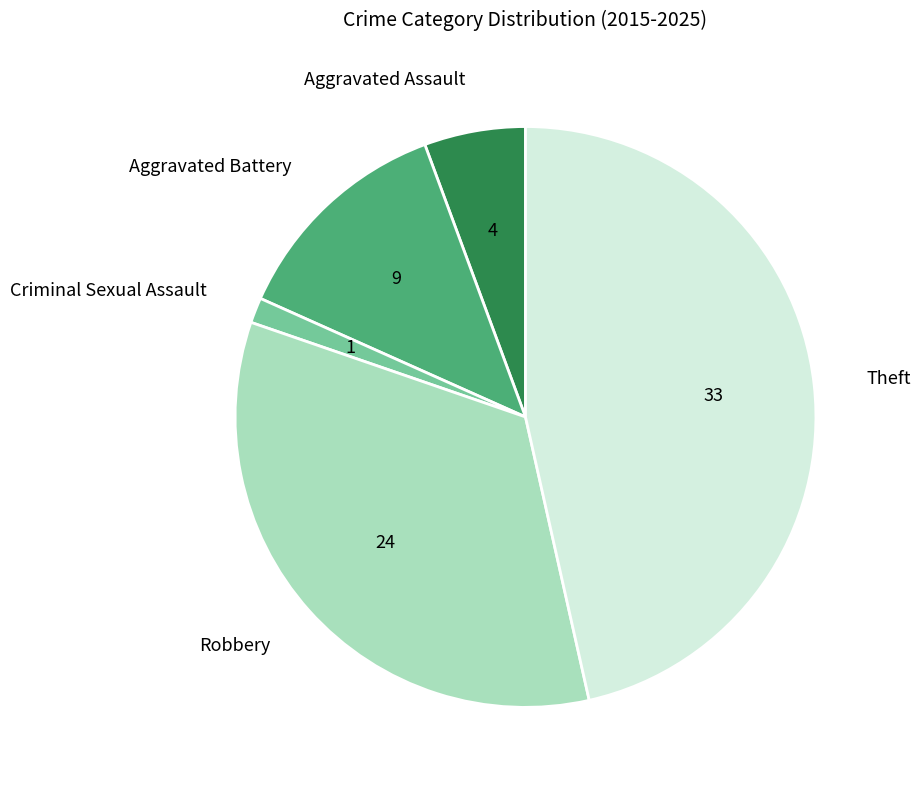

How many segments does this pie chart have?

5